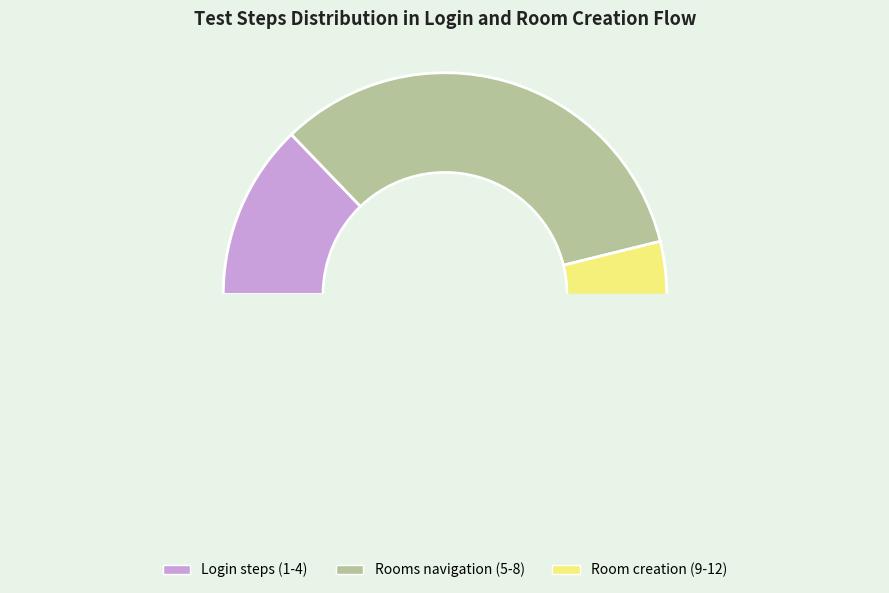

True or false: Click Create Room button accounts for 1% of the total.

False